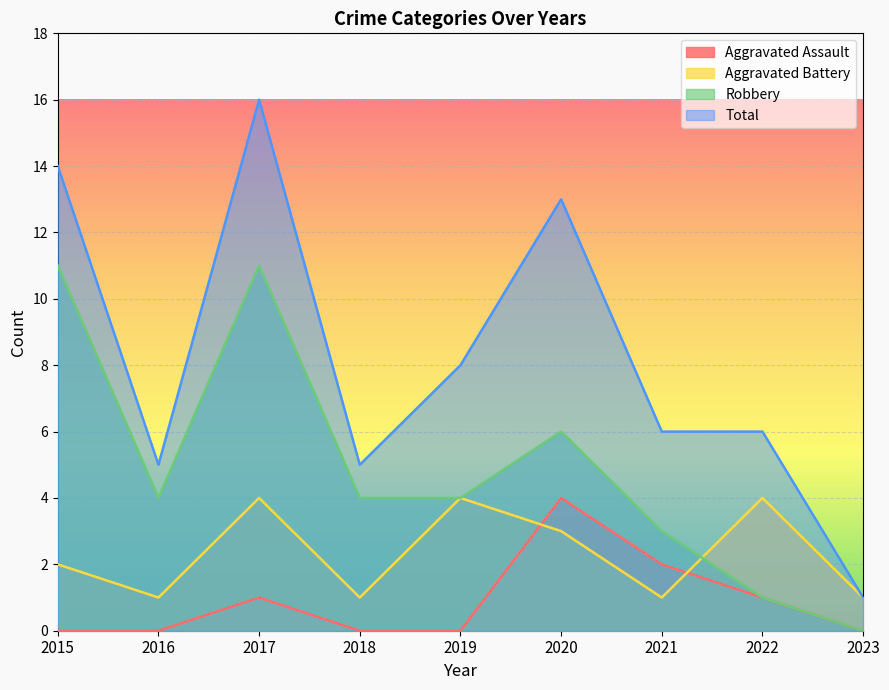

What are all the series names shown in the legend?

Aggravated Assault, Aggravated Battery, Robbery, Total